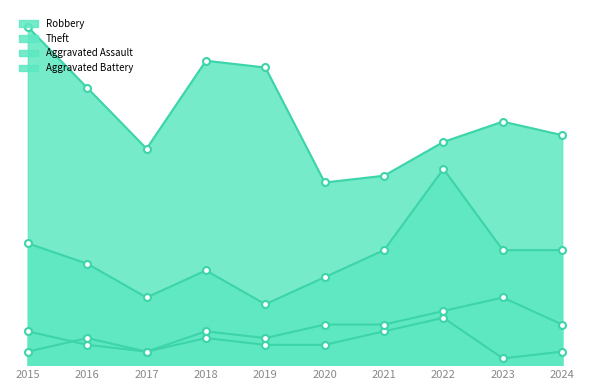

Where does the Aggravated Assault series first go above 3?

2016